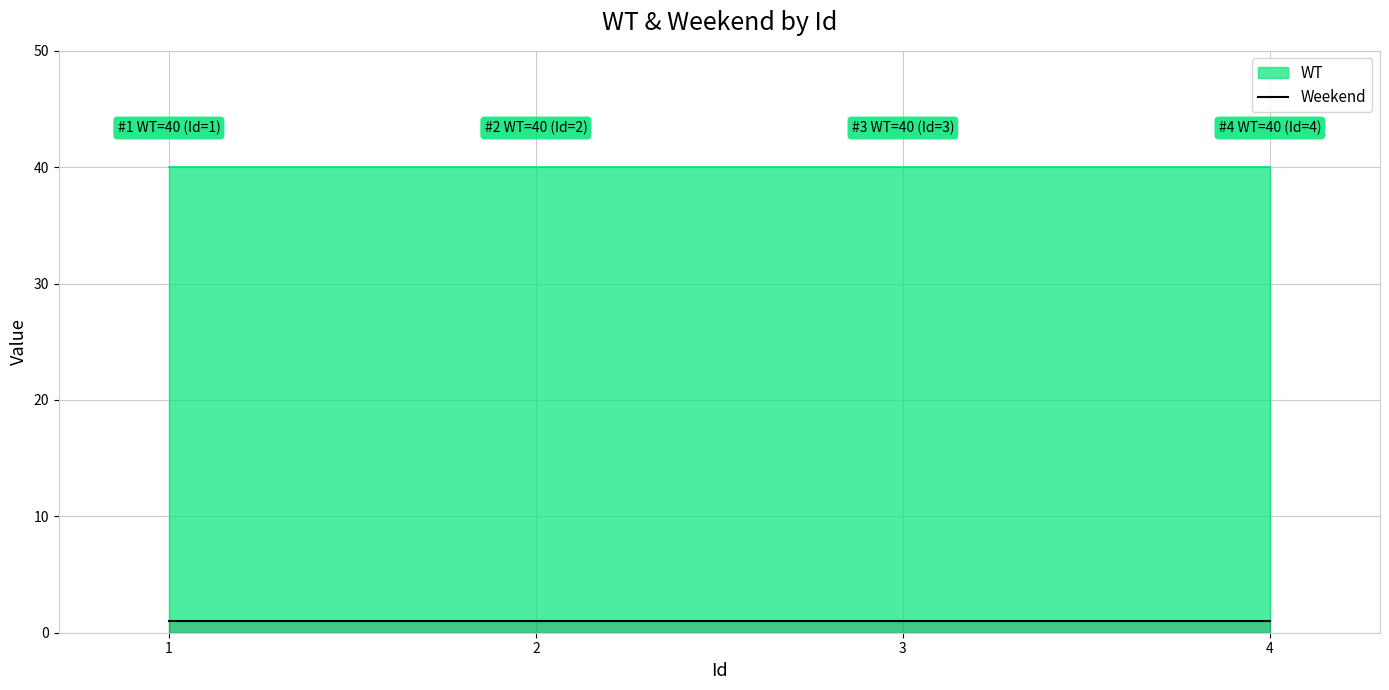

Reading right to left, extract all data points from this chart.

WT: 40	40	40	40
Weekend: 1	1	1	1